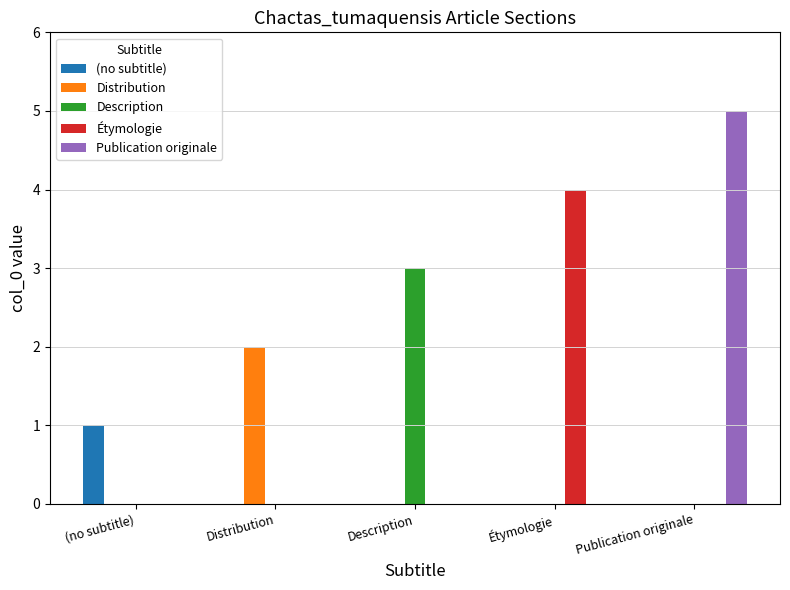

The Publication originale series shows 3 at Publication originale. True or false?

False